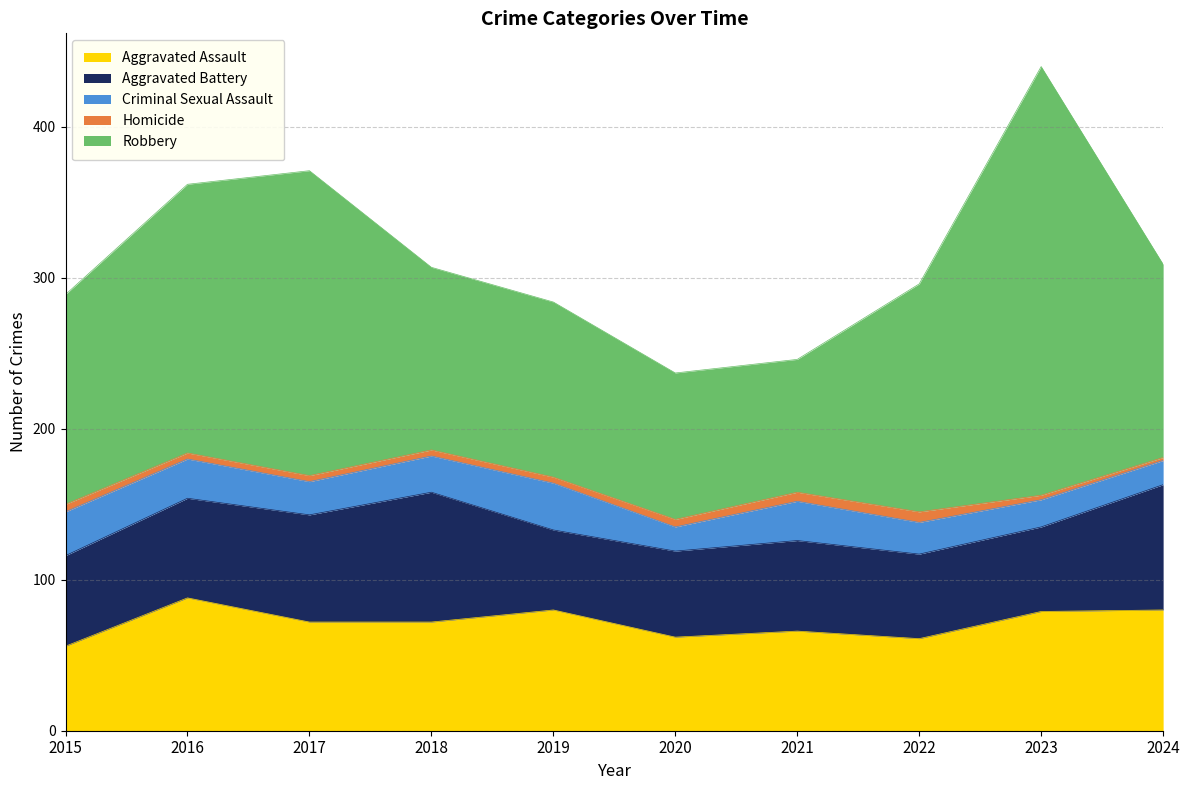

The value of Homicide at 2017 is 4. True or false?

True